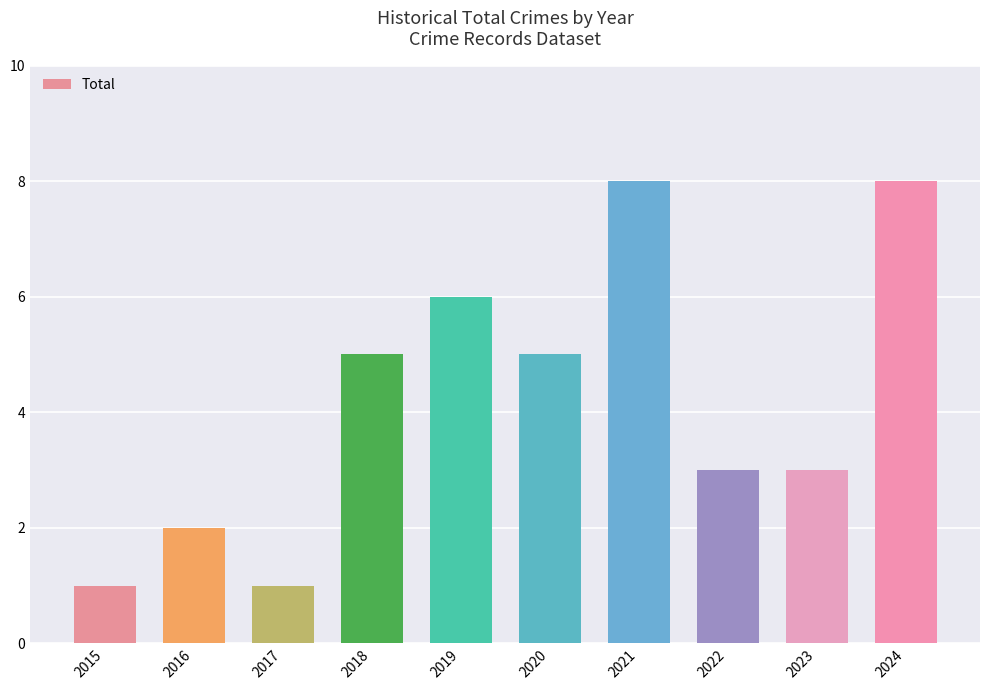

What is the value of the 4th bar from the left?

5